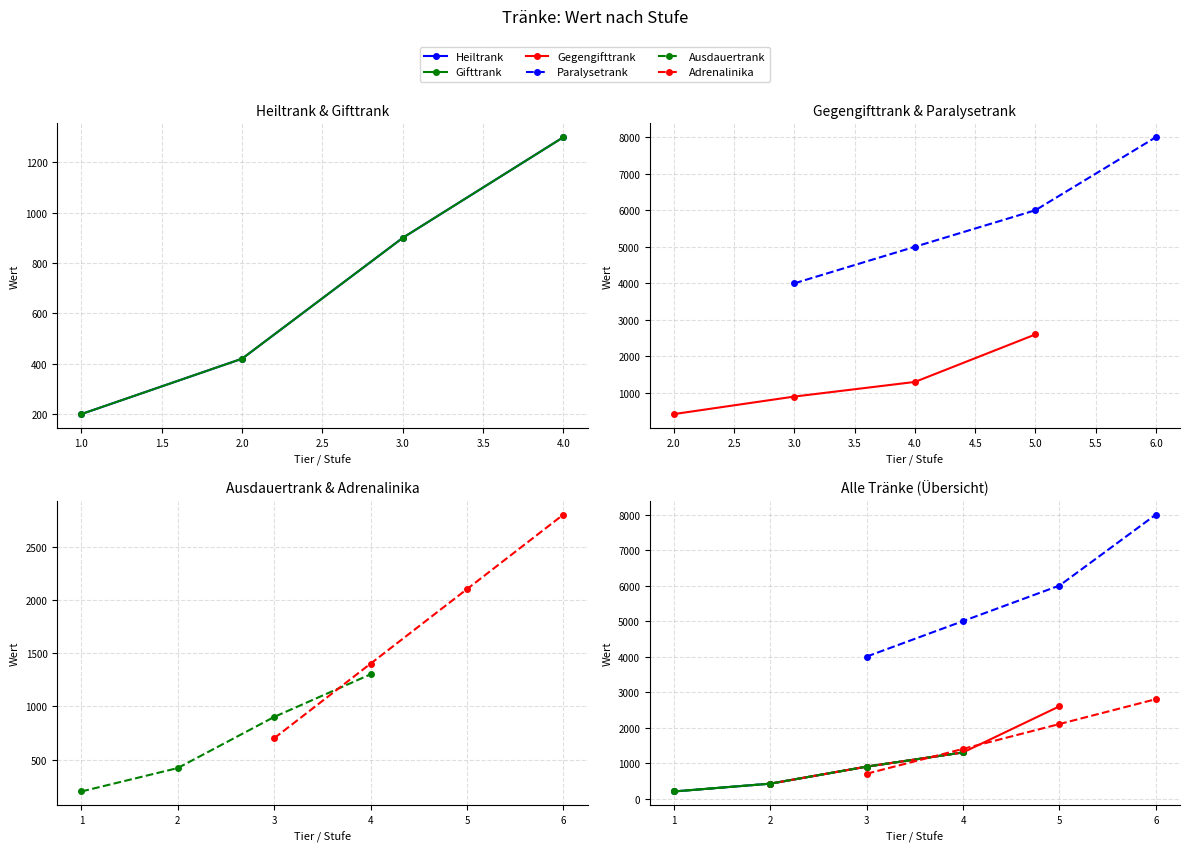

What is the value of the Adrenalinika point at the 2nd from the left?

1400